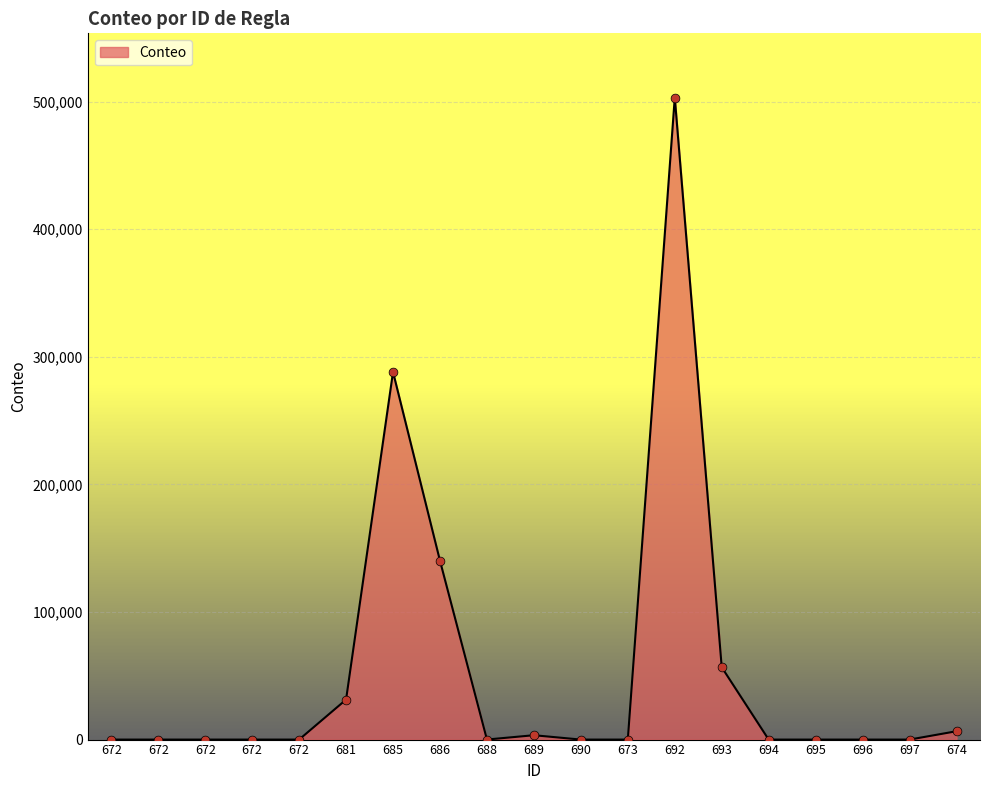

How many lines are shown in the chart?

1